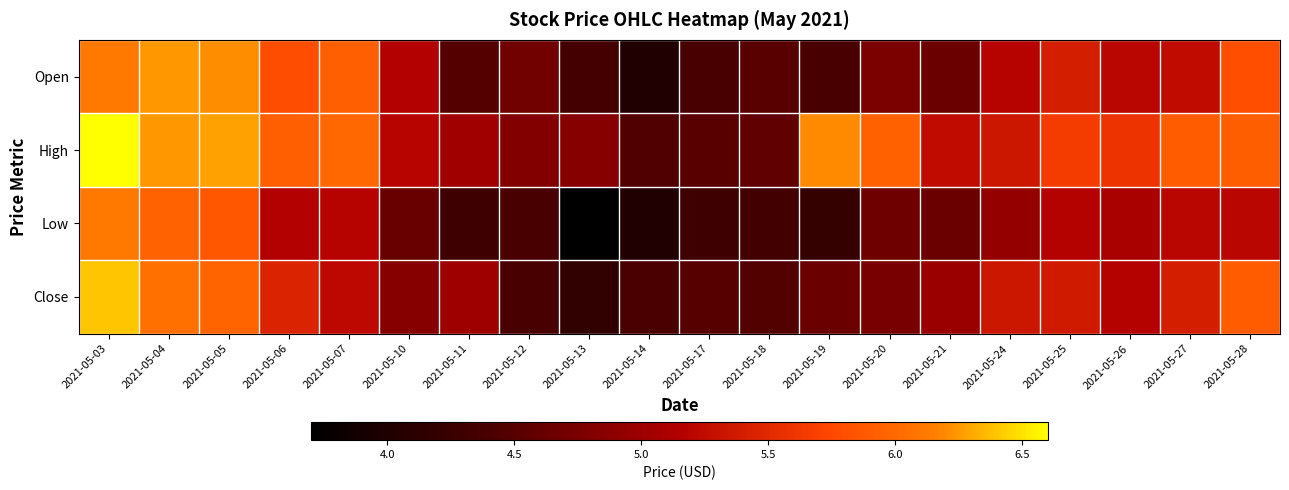

What is the maximum value shown in the chart?

6.6